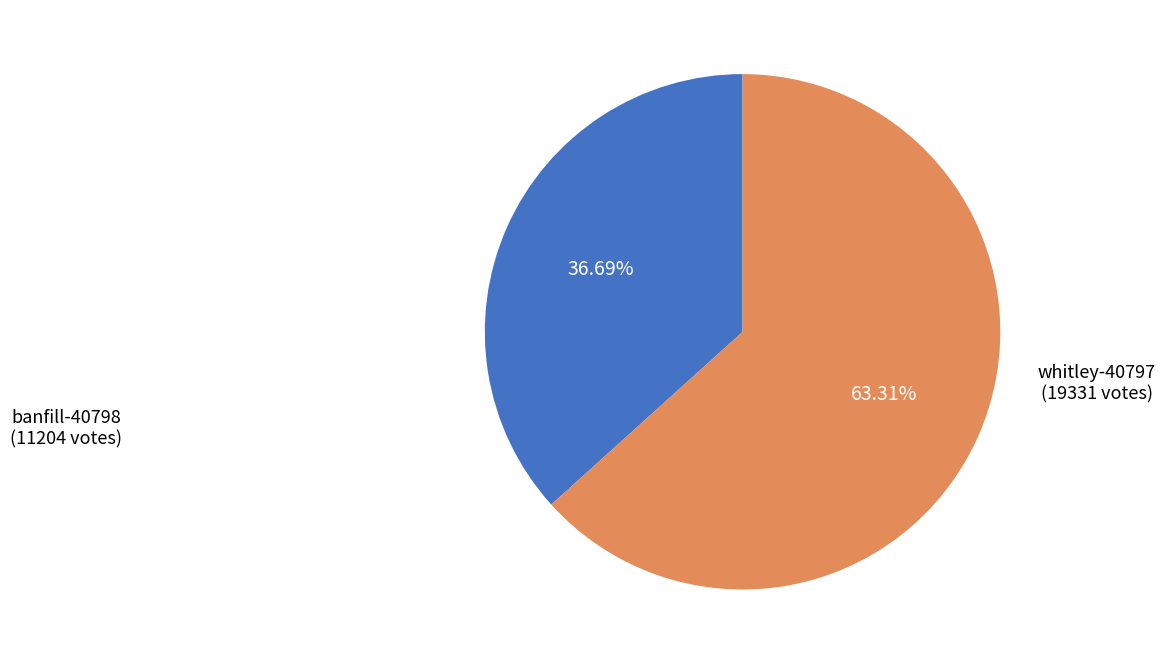

Which slice is the smallest?

banfill-40798